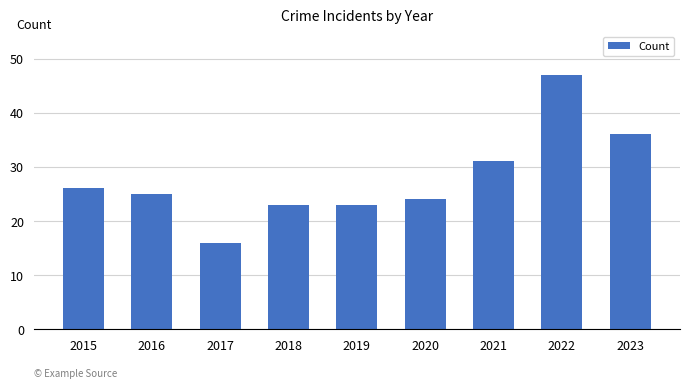

What is the minimum value shown in the chart?

16